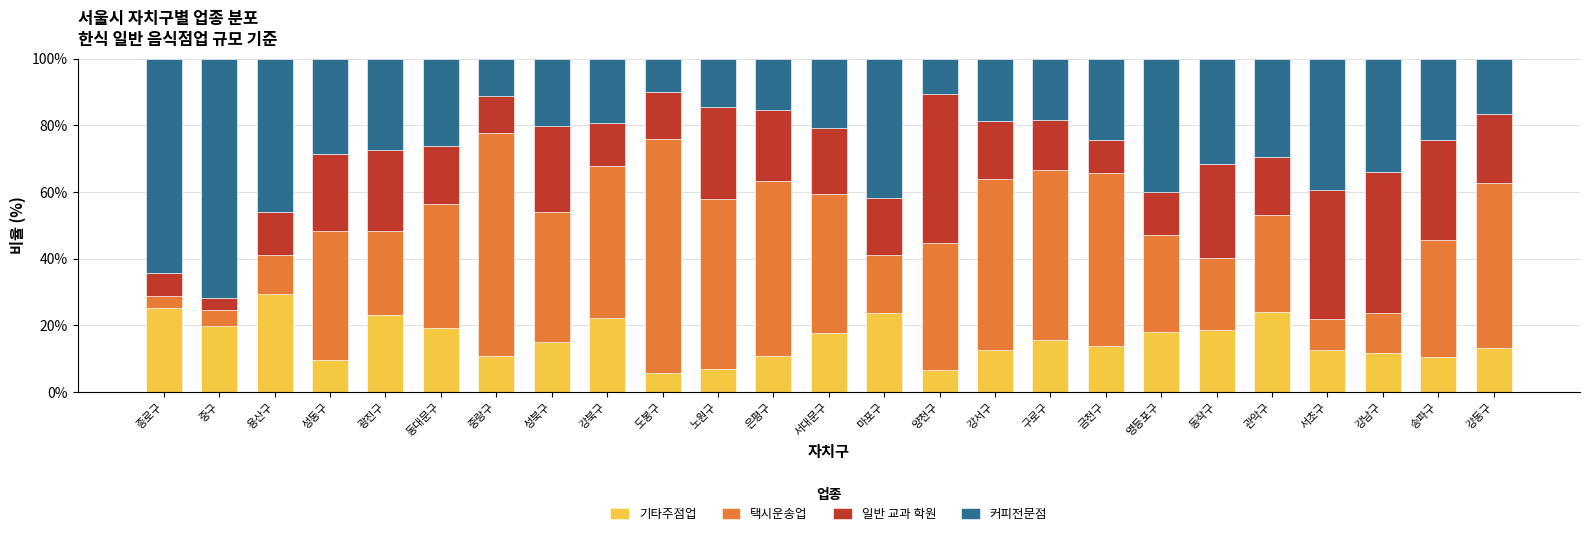

Are the bars horizontal?

No